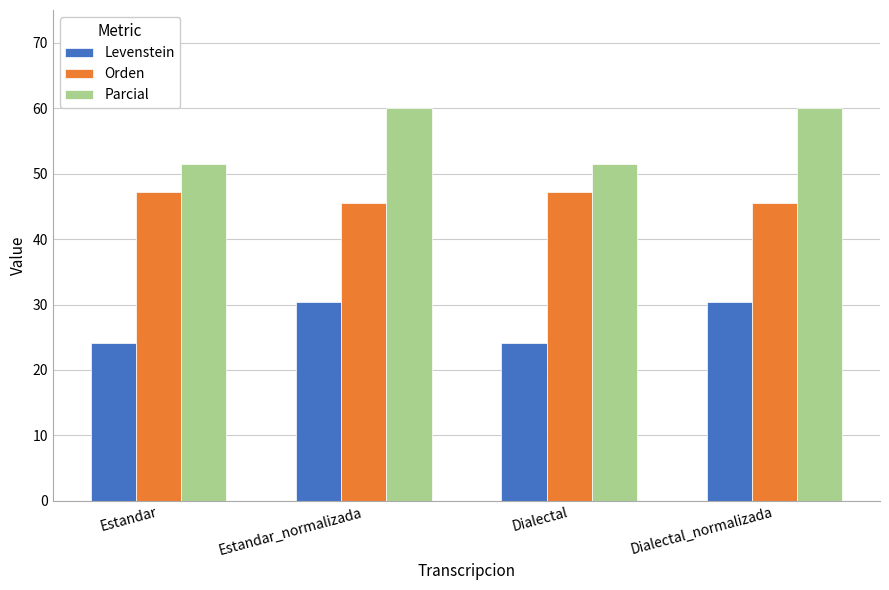

Are the bars horizontal?

No